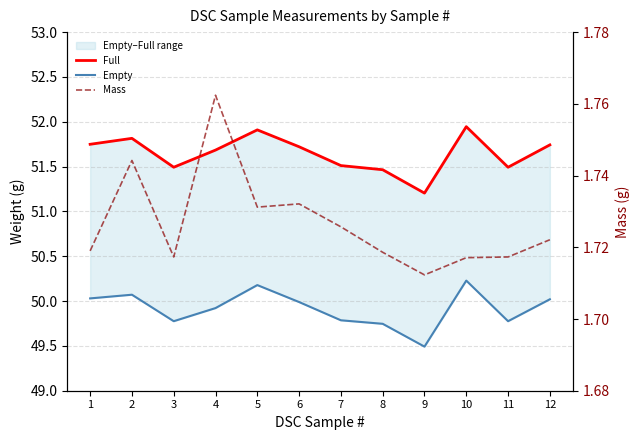

True or false: Full and Empty cross at least once.

False